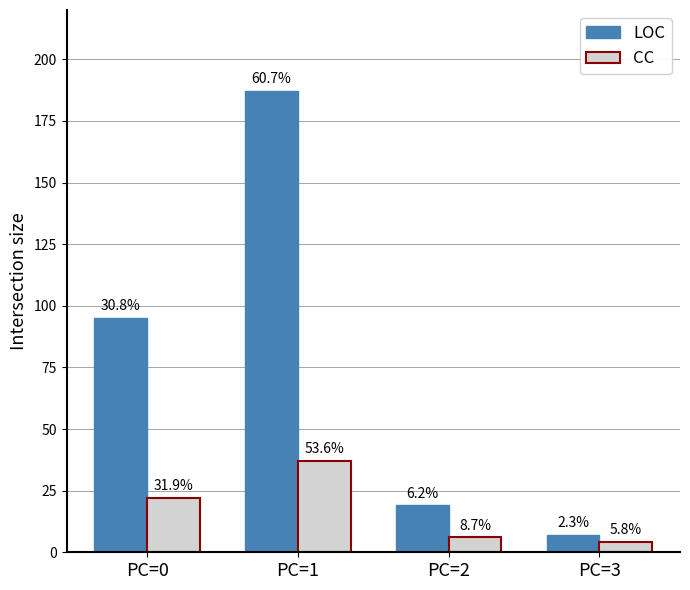

True or false: CC has a value of 22 at PC=0.

True